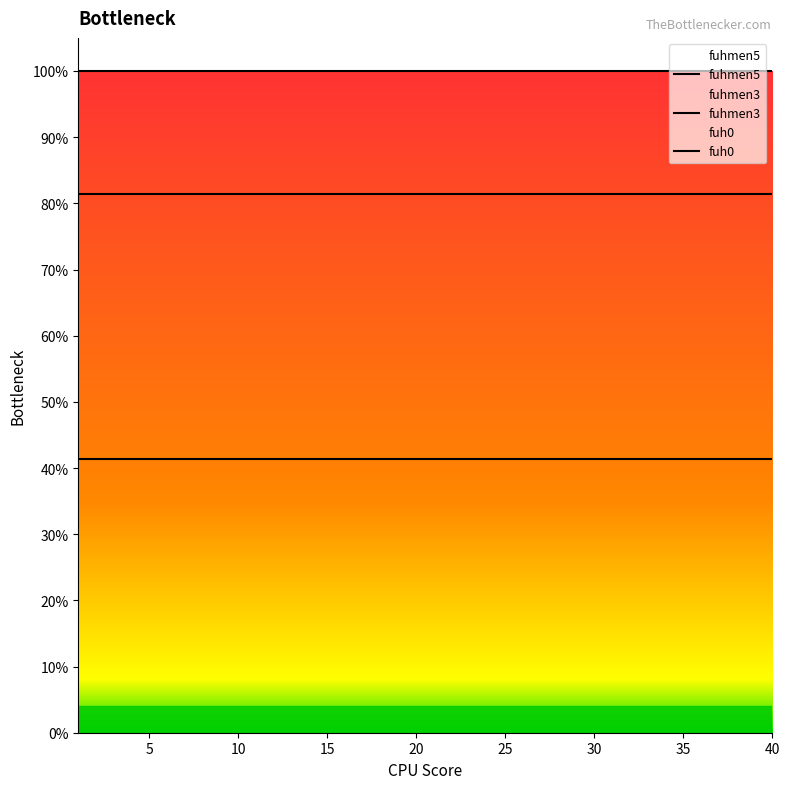

True or false: fuhmen3 and fuh0 intersect in this chart.

False